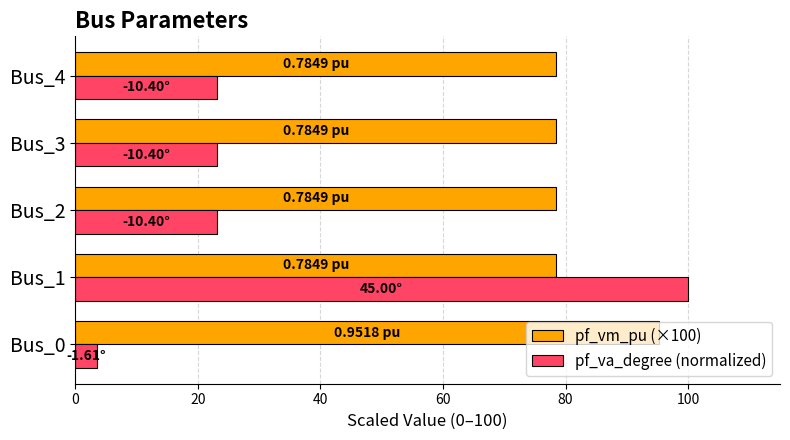

List the series in order of their overall mean, lowest first.

pf_va_degree (normalized), pf_vm_pu (×100)